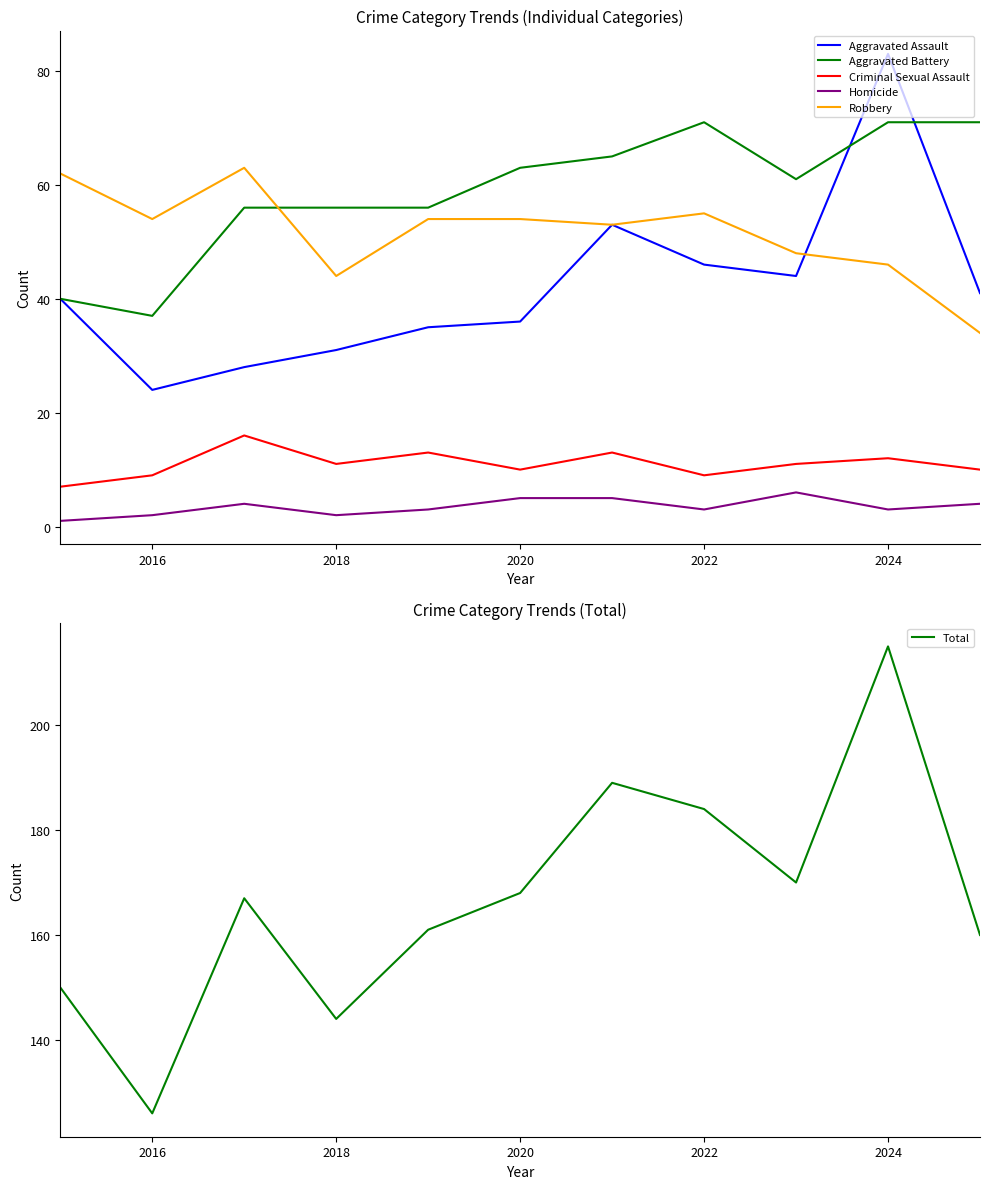

At which label does Total reach its peak?

2024